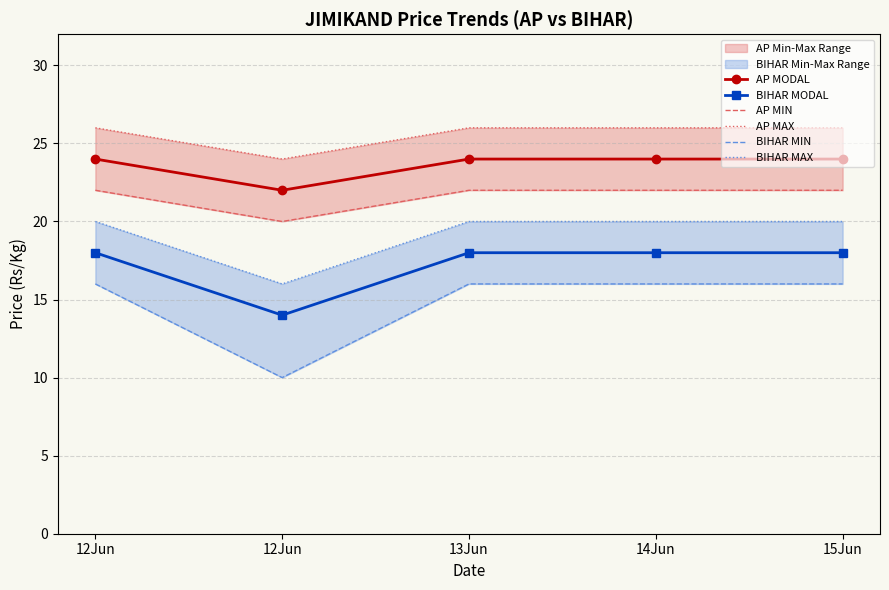

What is the value of the BIHAR MAX point at the 4th from the left?

20